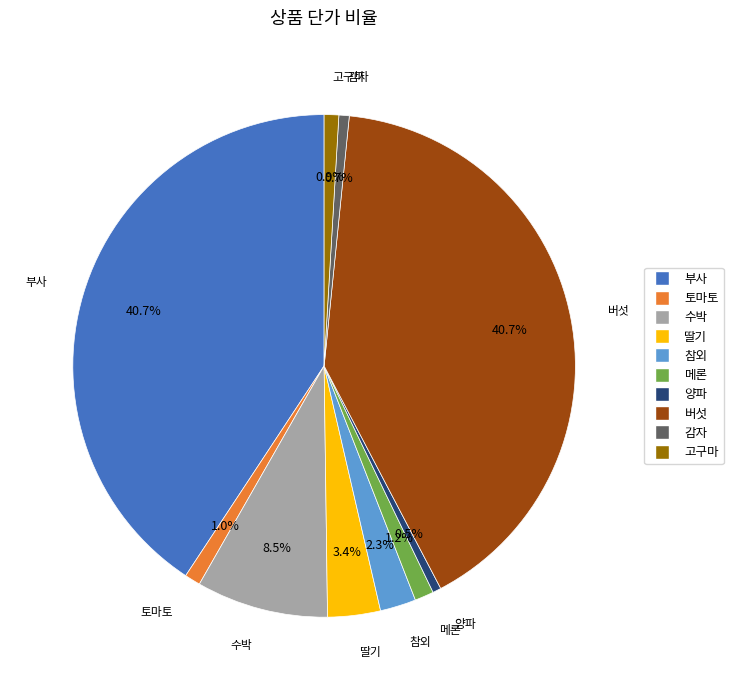

Which has a higher value, 참외 or 수박?

수박